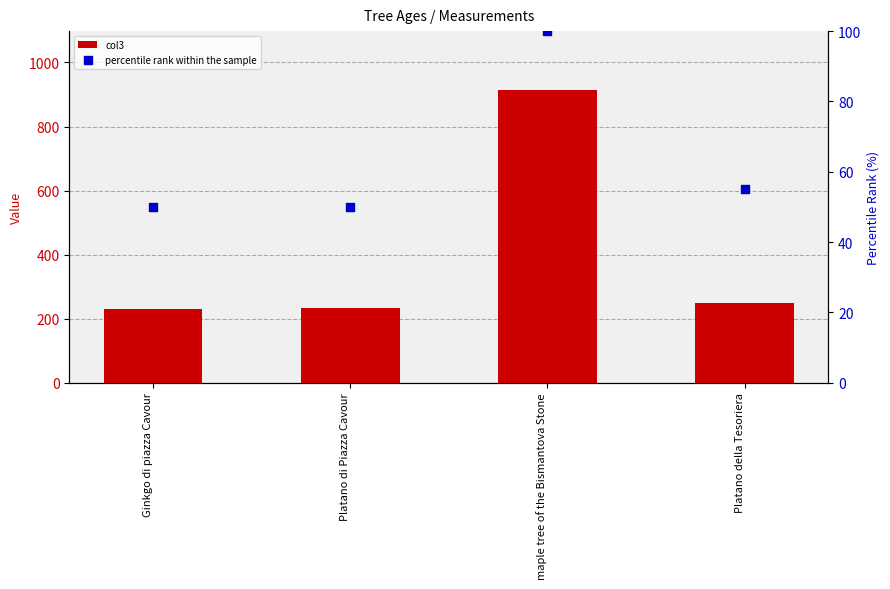

What are all the series names shown in the legend?

col3, percentile rank within the sample